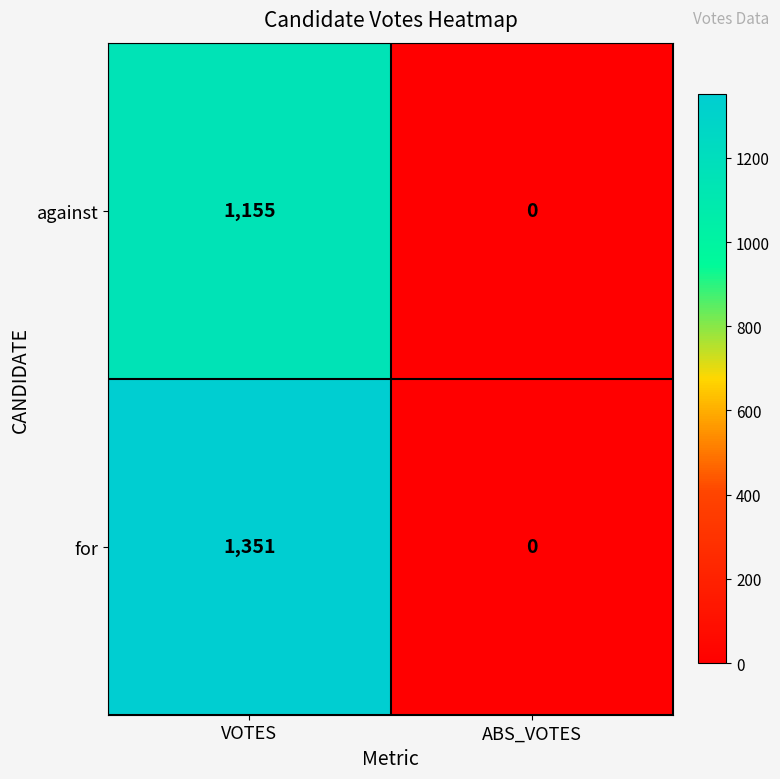

How many series are shown in this chart?

2